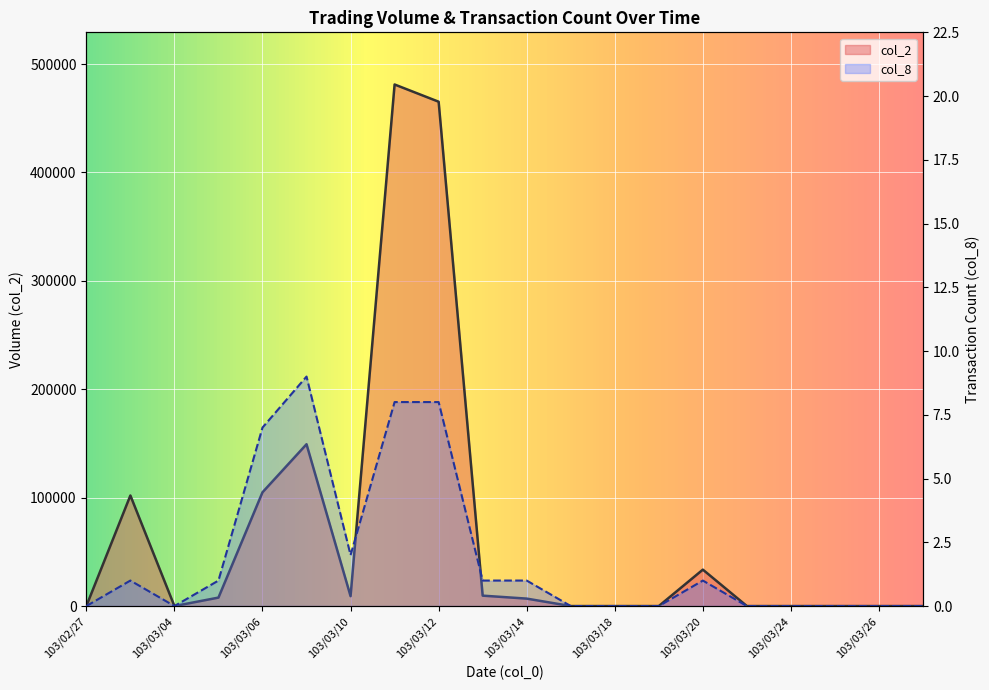

List the series in order of their overall mean, lowest first.

col_8, col_2